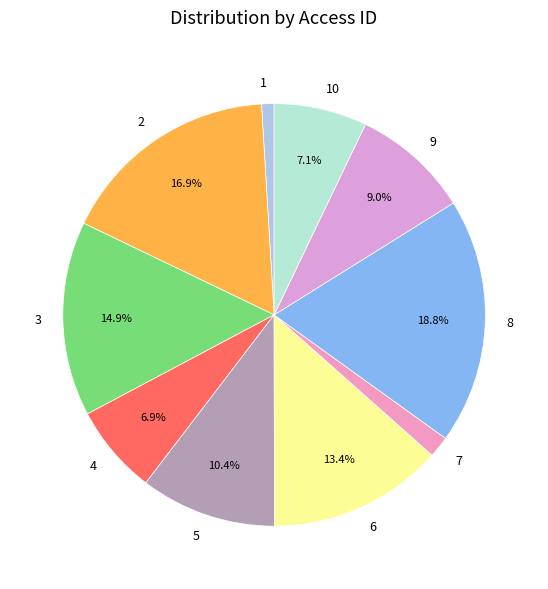

What is the ratio of the value at 10 to the value at 2?

0.4